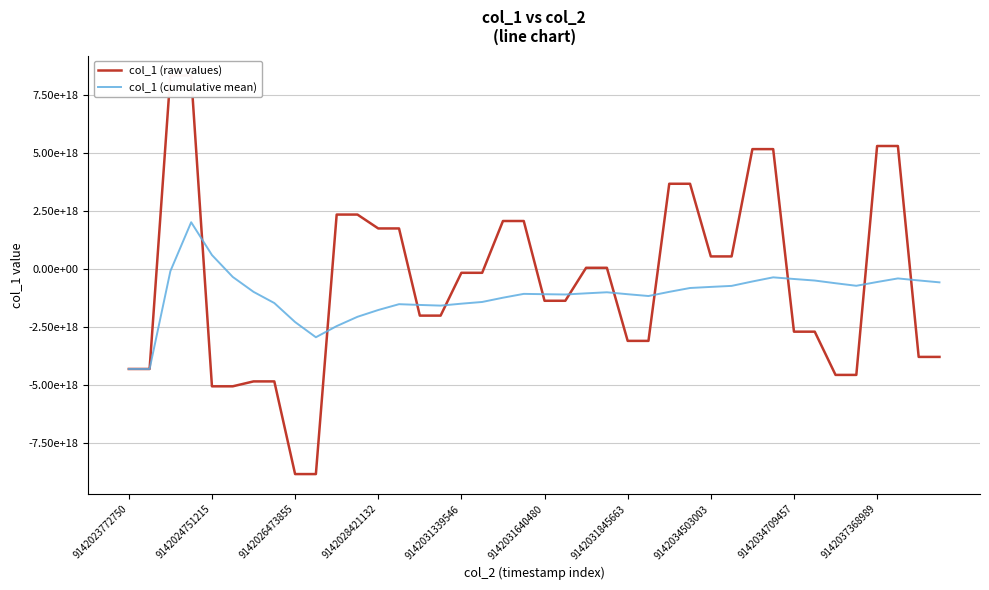

What is the highest value of the col_1 (raw values) series?

8361268400927349760